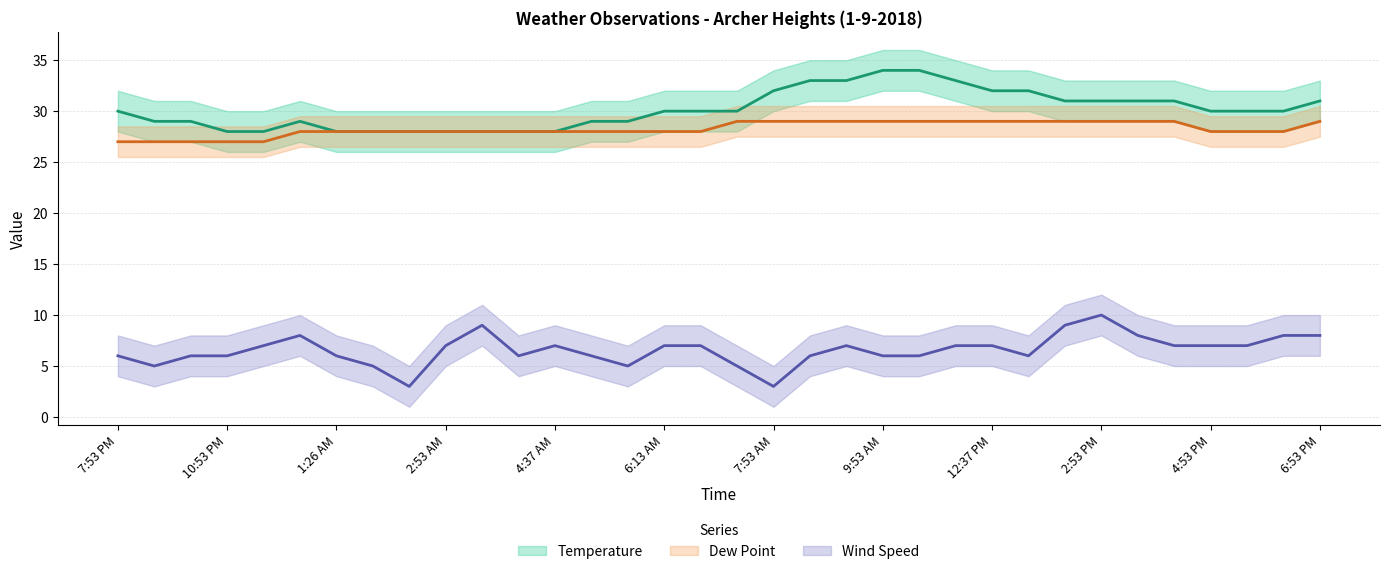

At which label does Dew Point first exceed 28?

6:53 AM